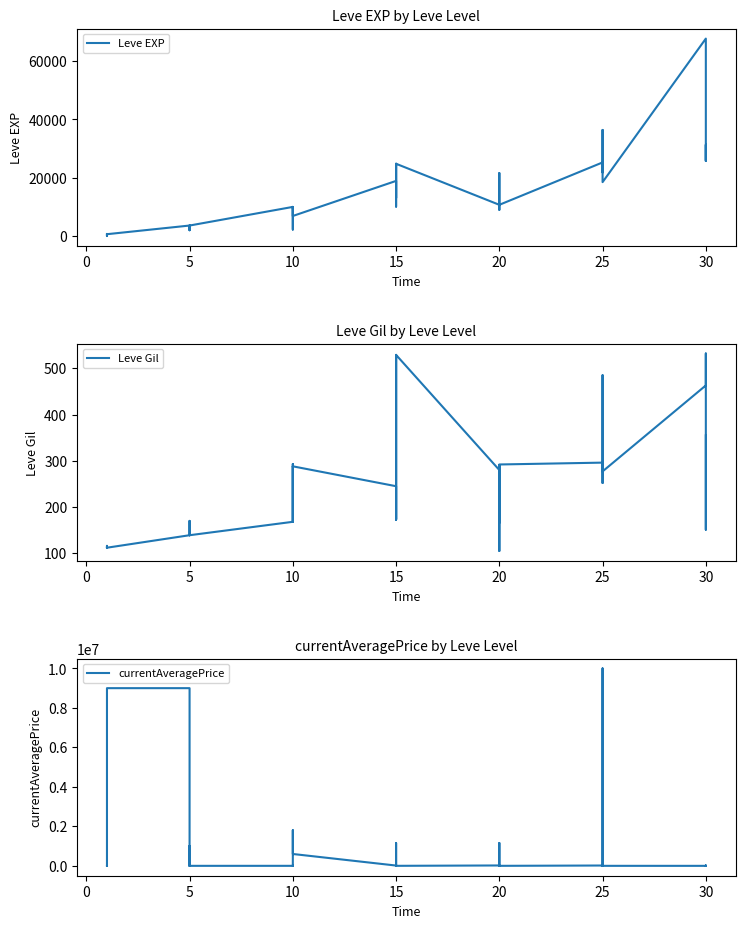

How many lines are shown in the chart?

3